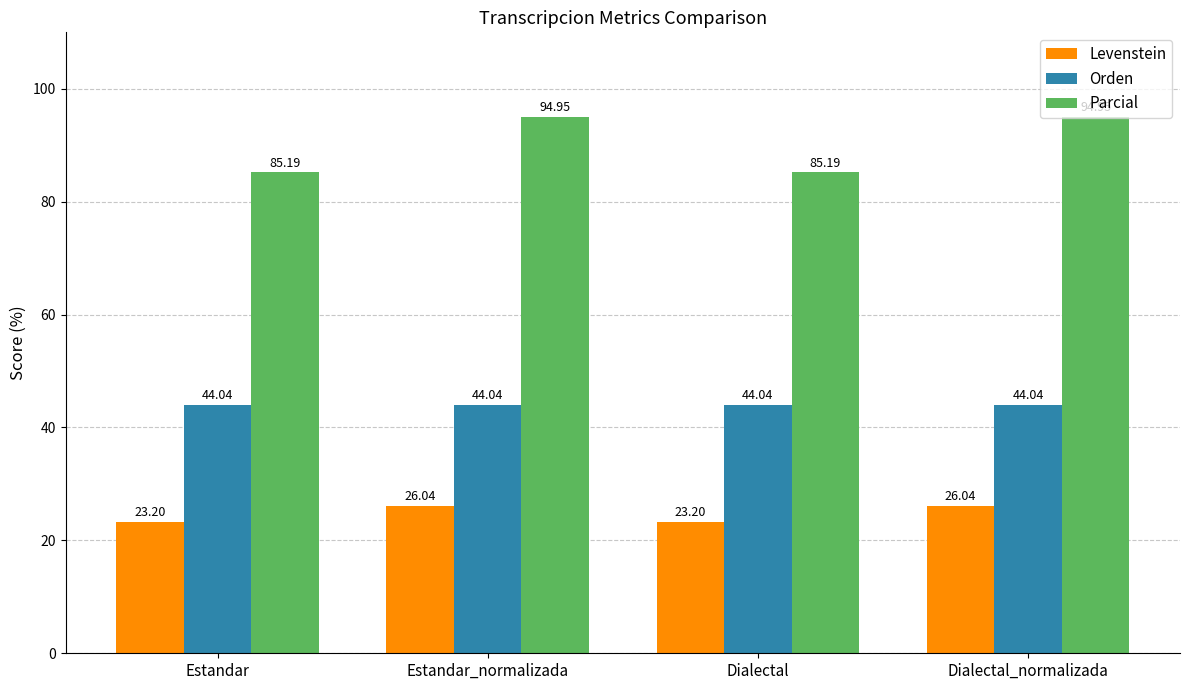

How many bars are there in total?

12